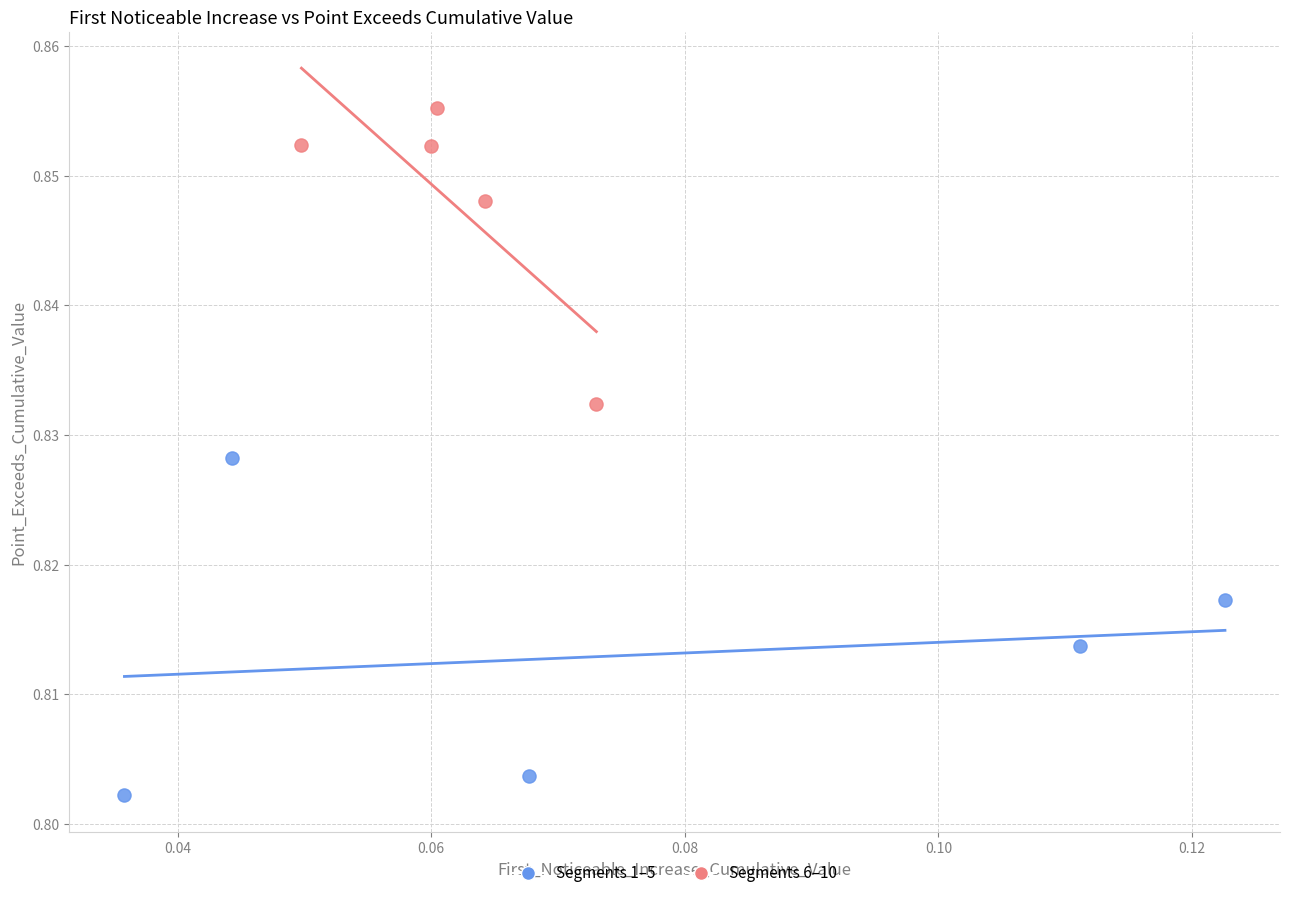

Which series contains the highest Y value?

Segments 6–10